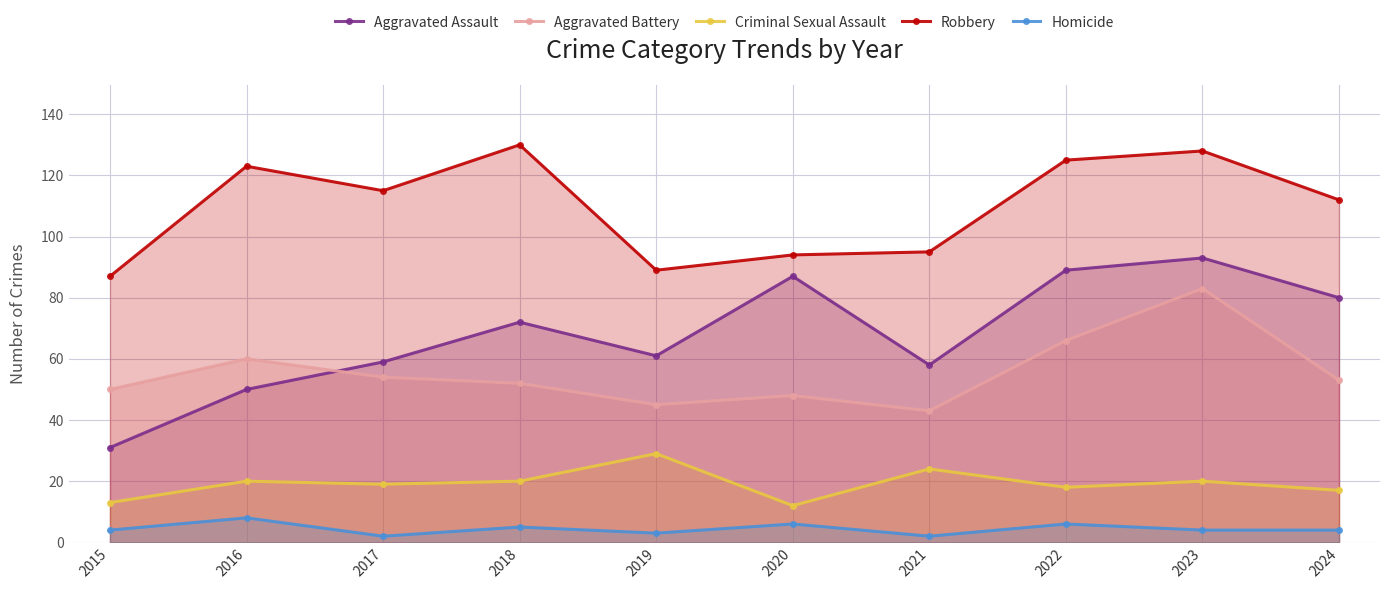

At which category does Robbery reach its first local valley?

2017